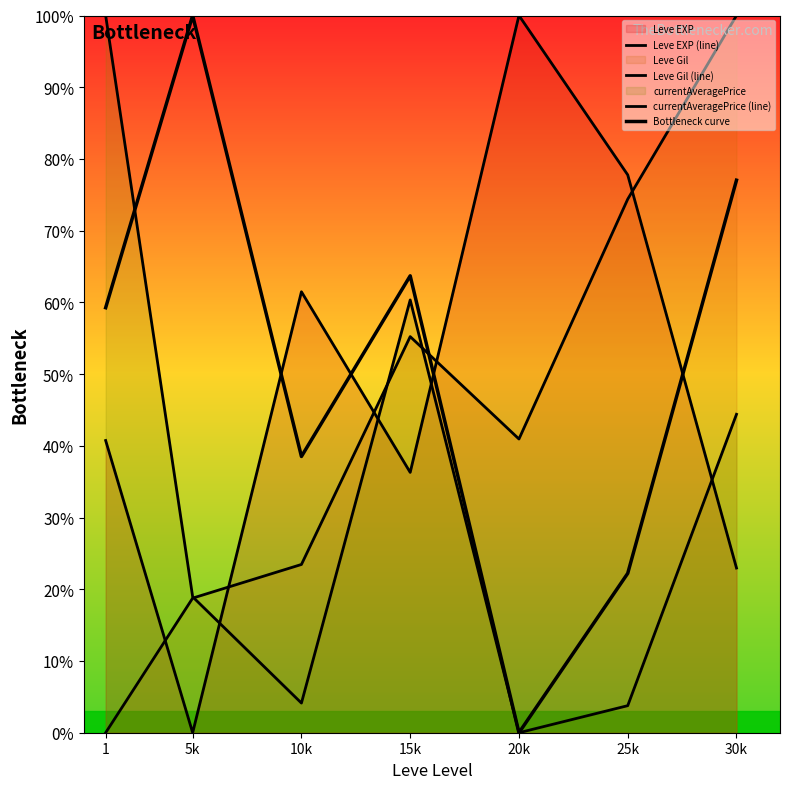

Which series has the largest range (max minus min)?

Leve EXP (line)